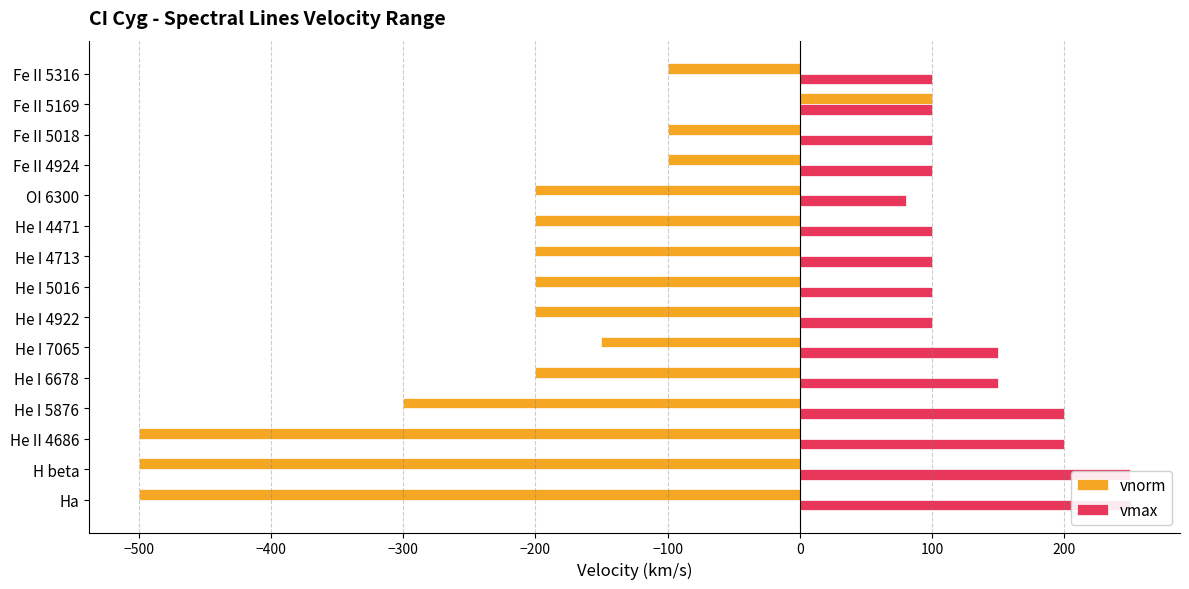

What is the lowest value of the vmax series?

80